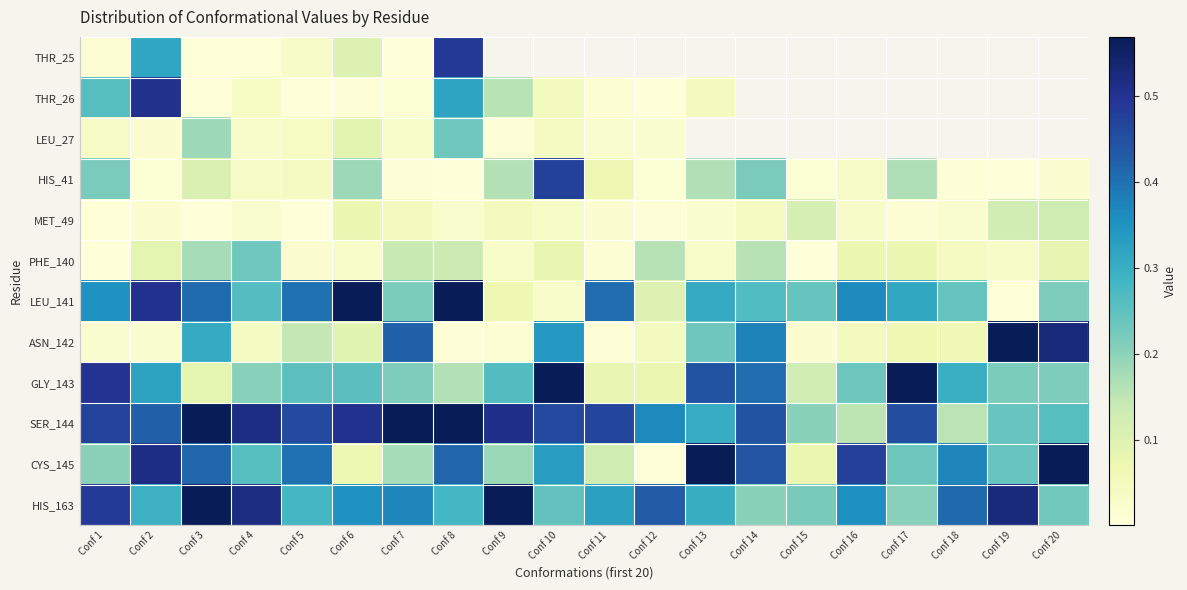

Which category has the highest value across all series?

Conf 20